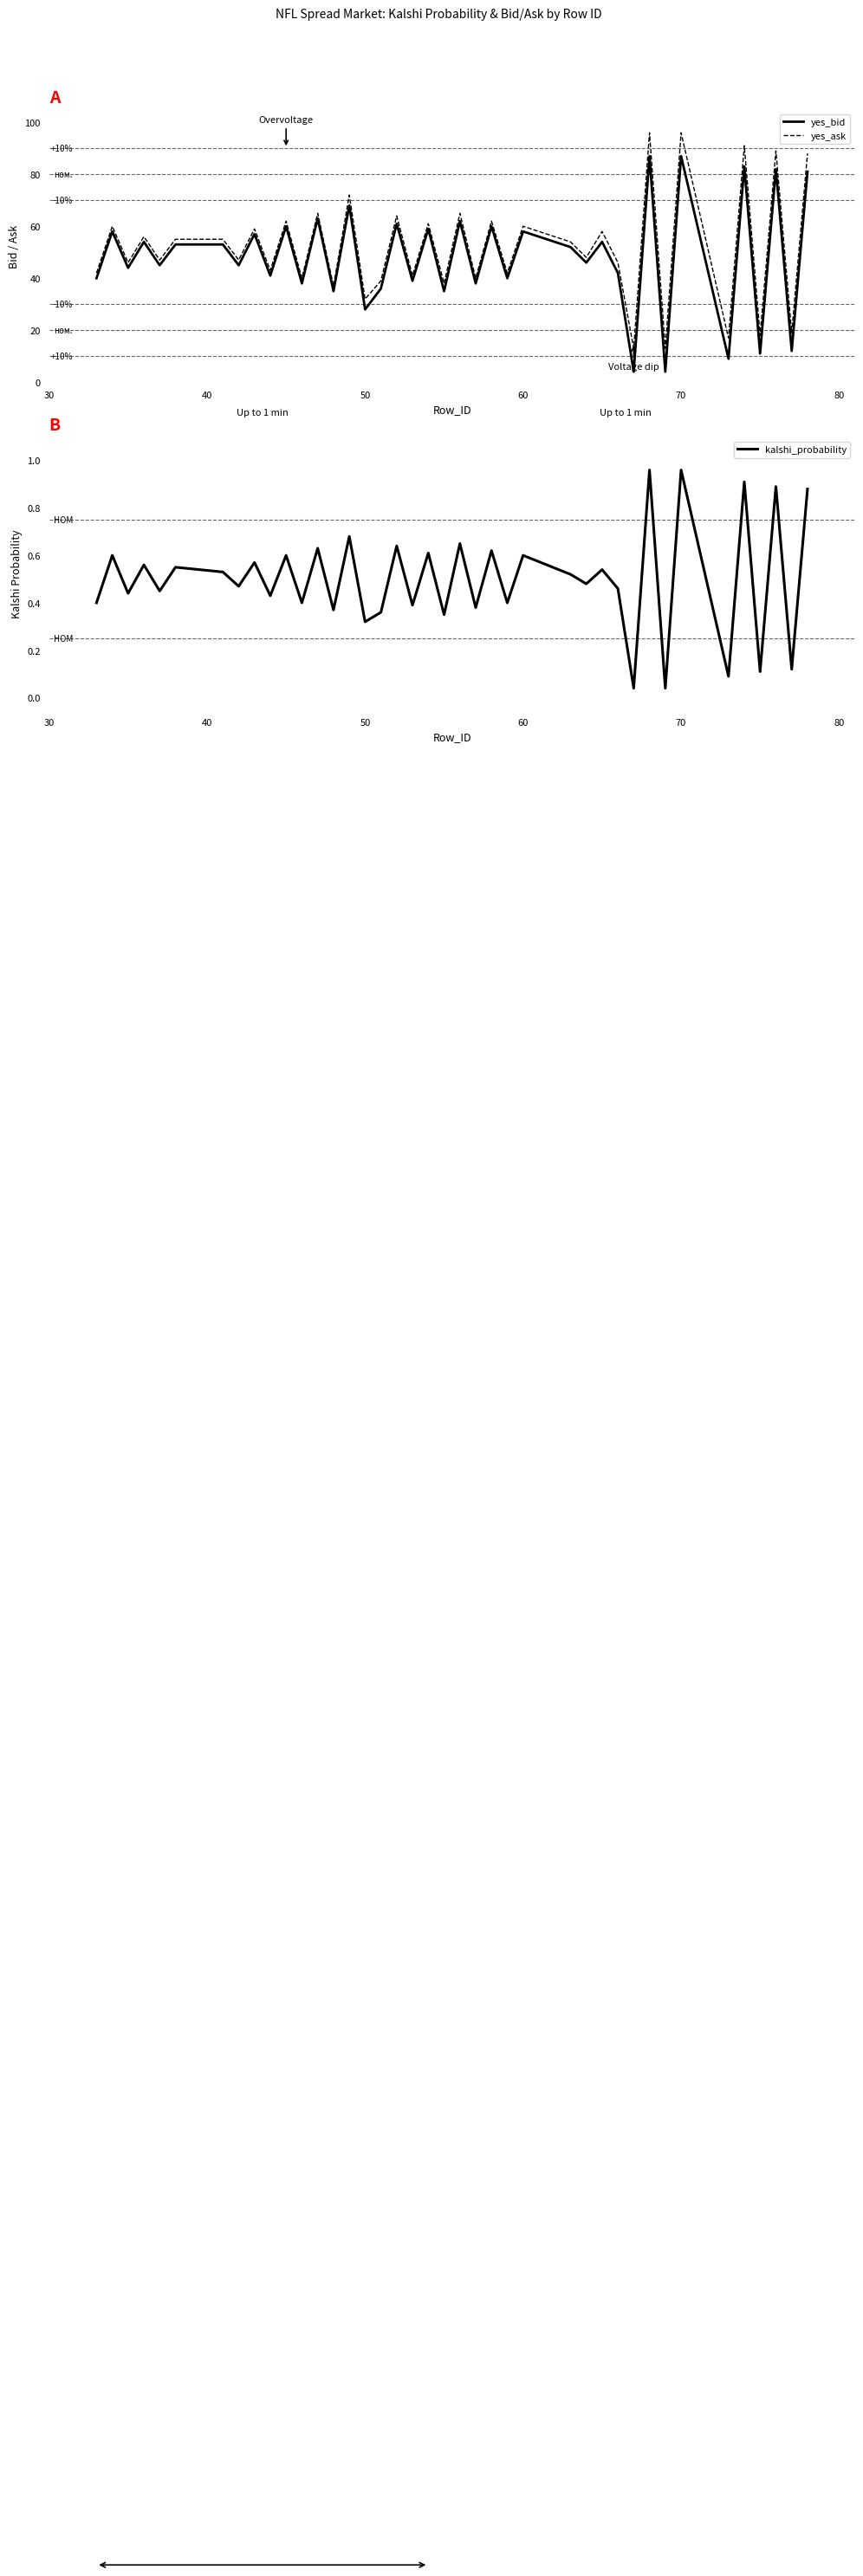

List the series in order of their peak value, lowest first.

kalshi_probability, yes_bid, yes_ask